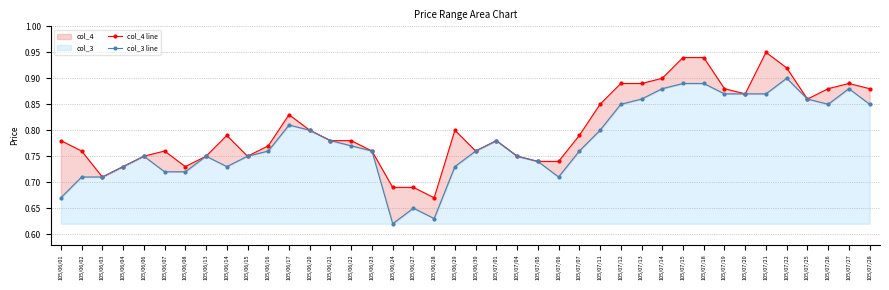

How many interior local peaks does the col_4 line series have?

7